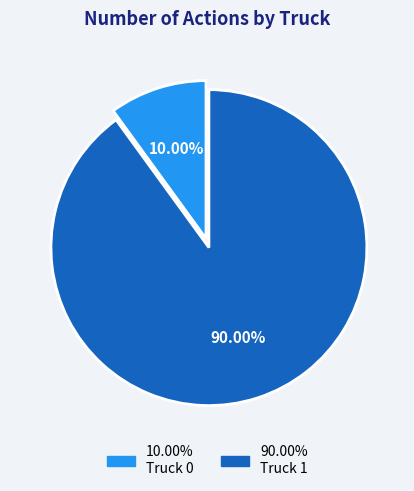

To the nearest percent, what is the average slice percentage?

50%